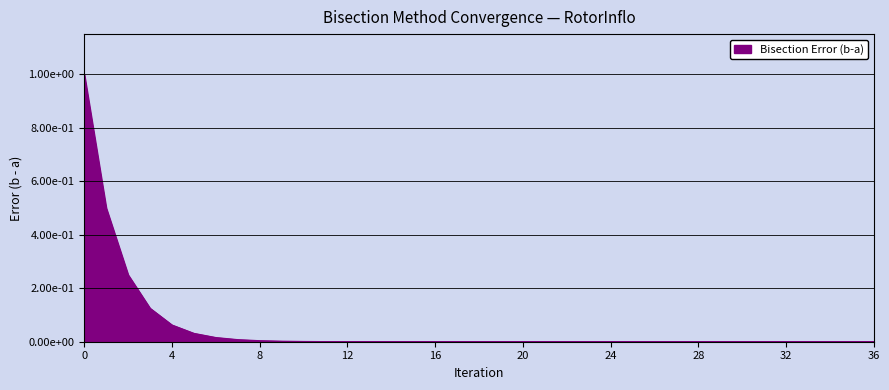

True or false: there are more than 2 points higher than both neighbors.

False